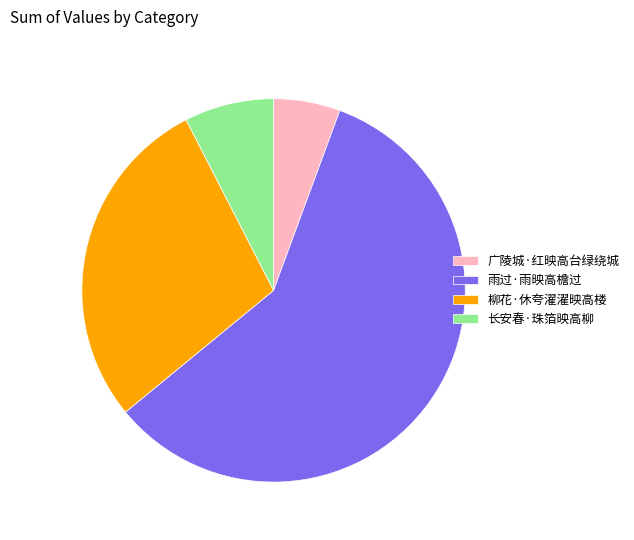

Which slice is the largest?

雨过·雨映高檐过